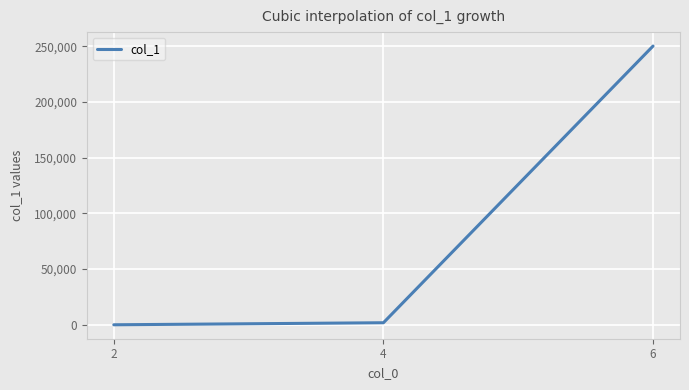

Which has a higher value, 2 or 6?

6